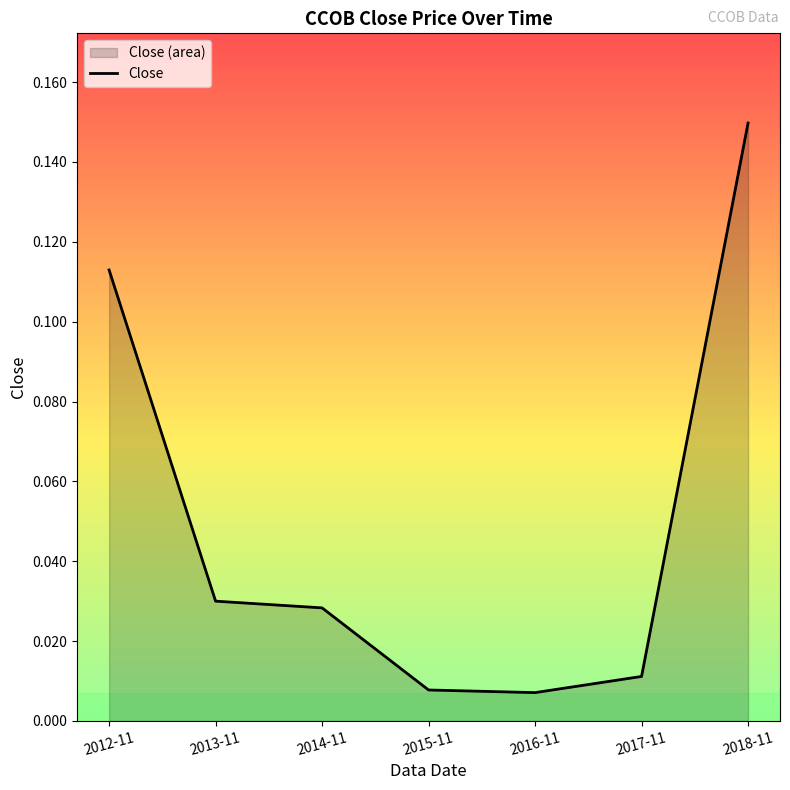

Is it true that the value at 2014-11 is 0.0?

False